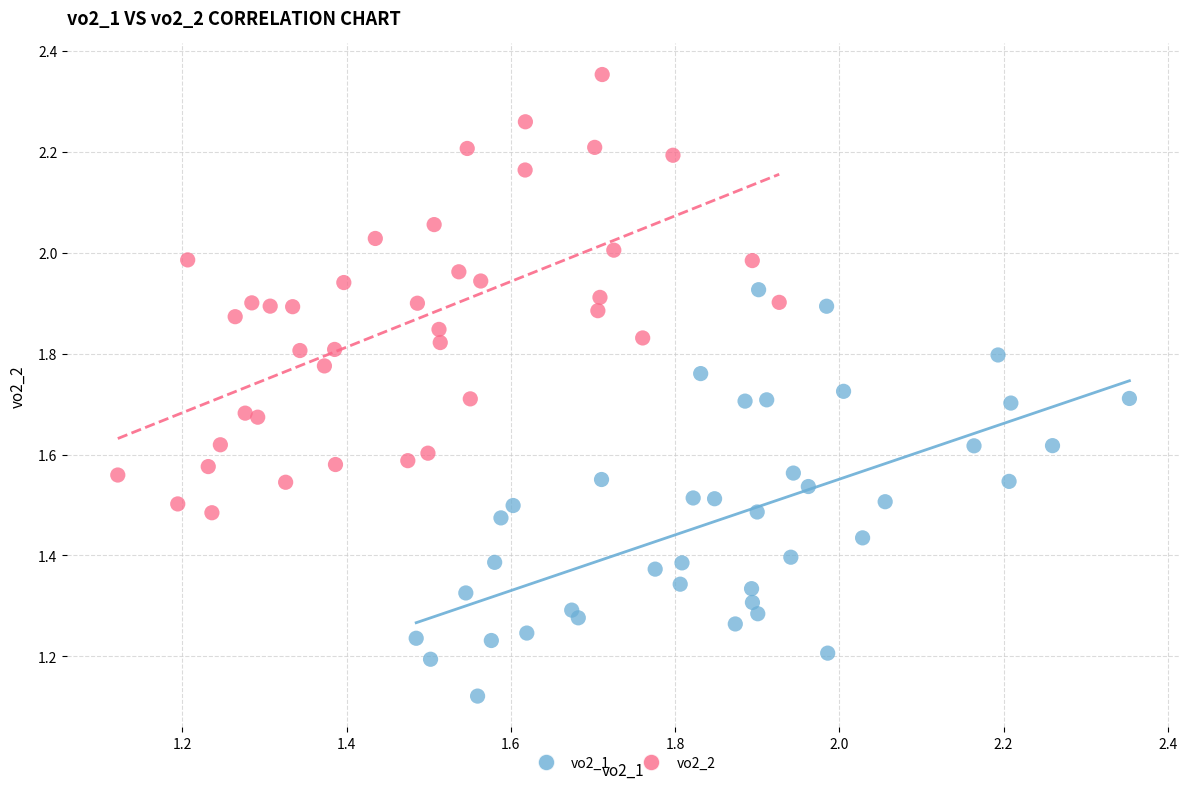

Which series contains the highest Y value?

vo2_2